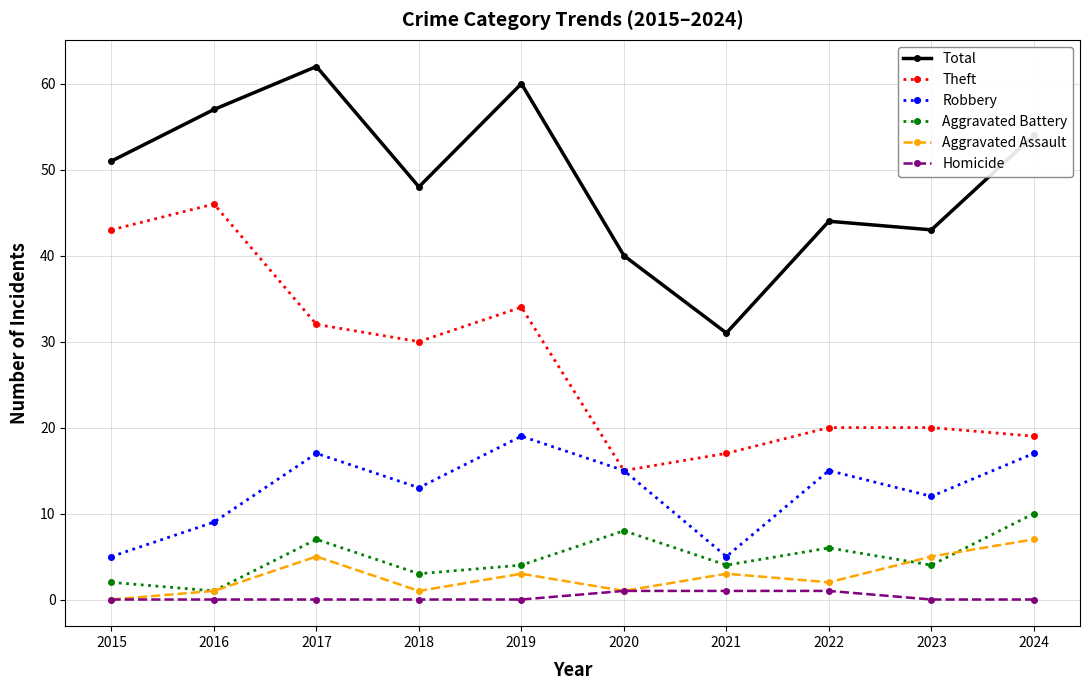

What are all the series names shown in the legend?

Total, Theft, Robbery, Aggravated Battery, Aggravated Assault, Homicide